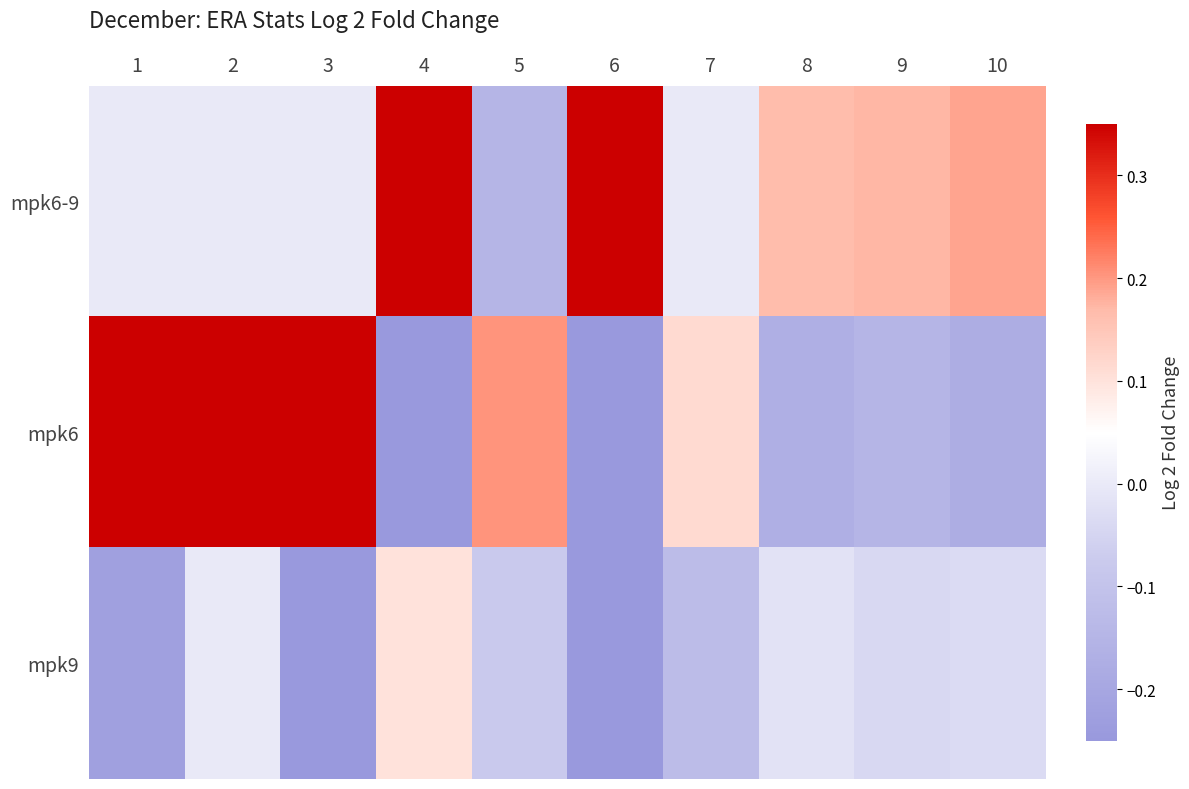

What is the greatest value displayed?

1.2